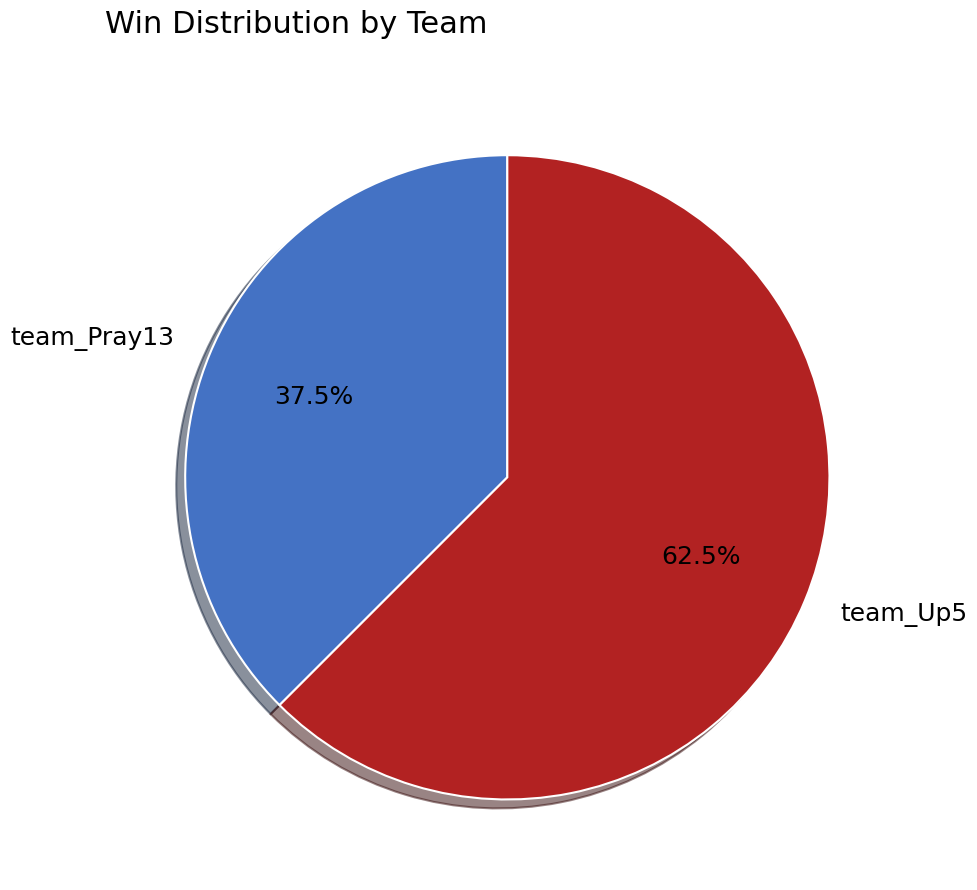

Combined, what portion of the pie is team_Up5 and team_Pray13?

100.0%